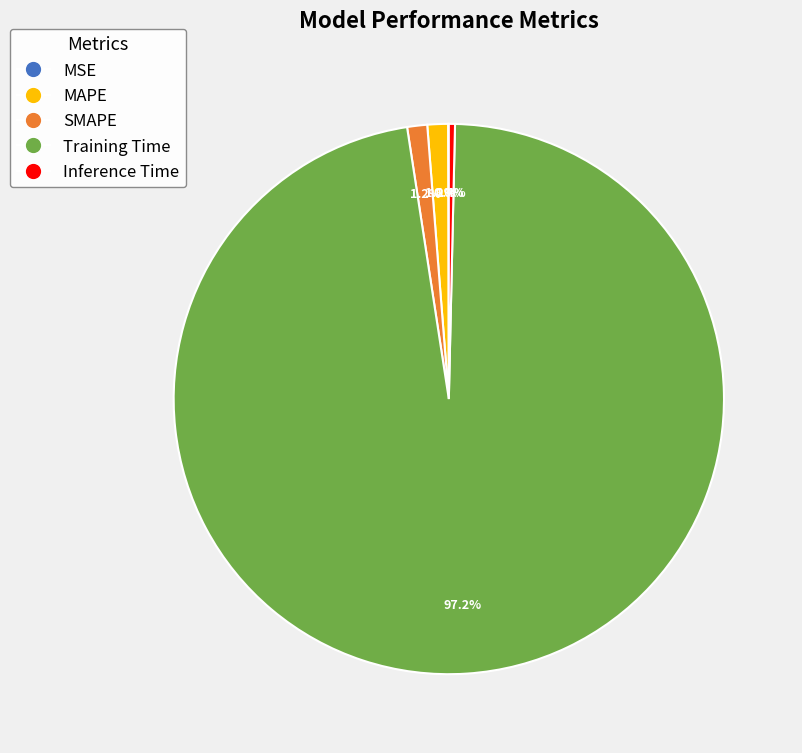

To the nearest percent, what is the average slice percentage?

20%